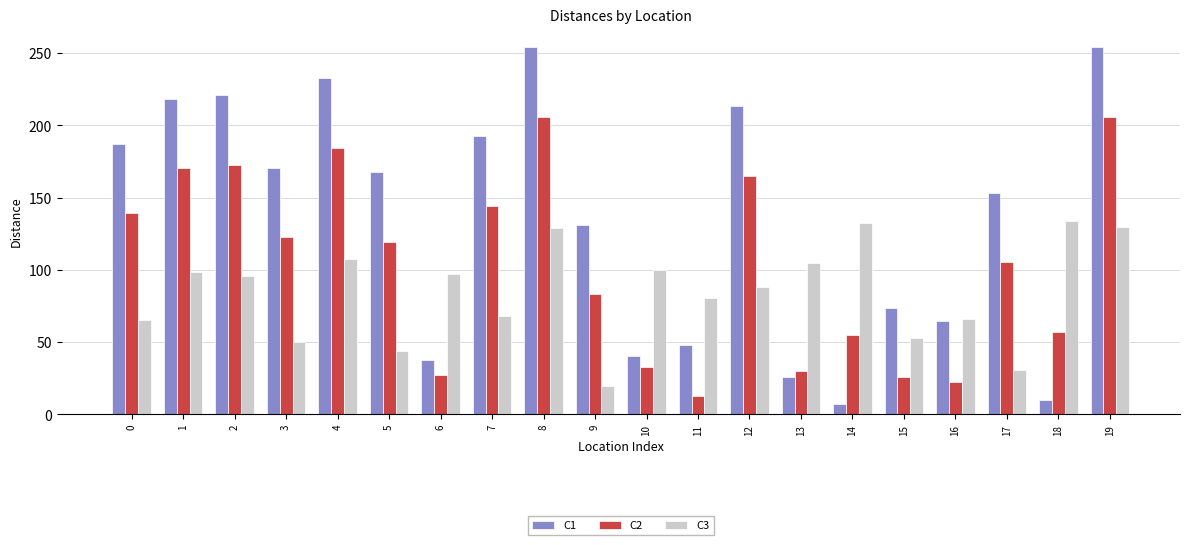

What is the value of the C3 bar at the 15th from the left?

132.2